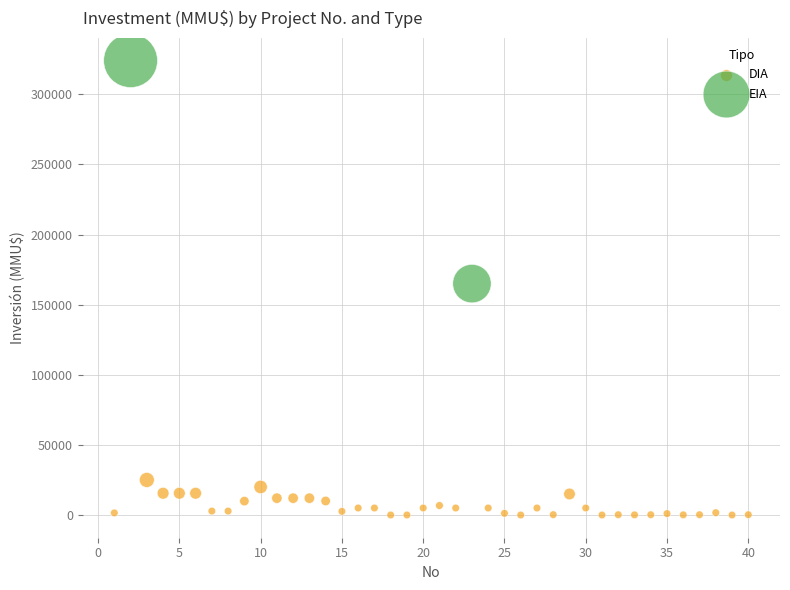

What are all the series names shown in the legend?

DIA, EIA